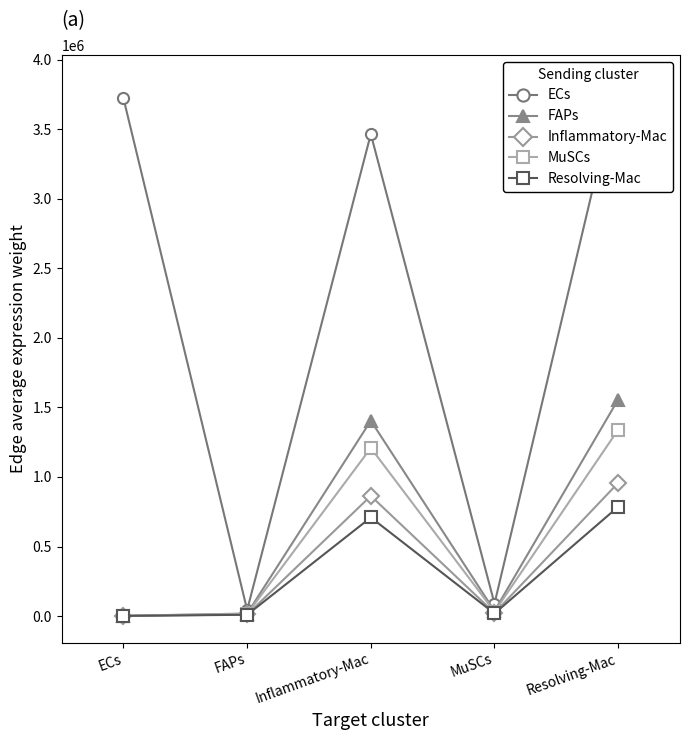

Which series has the largest range (max minus min)?

ECs